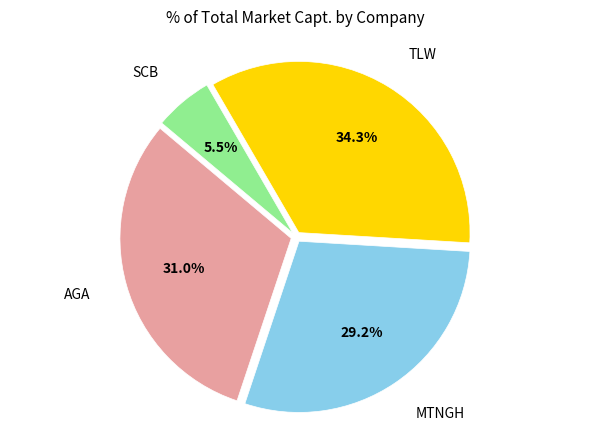

To the nearest percent, what is the difference between the AGA and MTNGH slice percentages?

2%